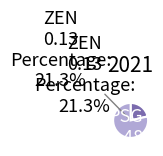

To the nearest percent, what is the difference between the largest and smallest slice percentages?

57%